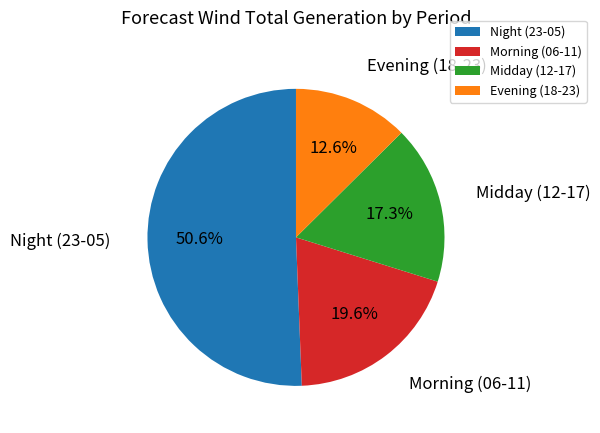

Approximately how many times larger is the value at Evening (18-23) compared to Midday (12-17)?

0.7